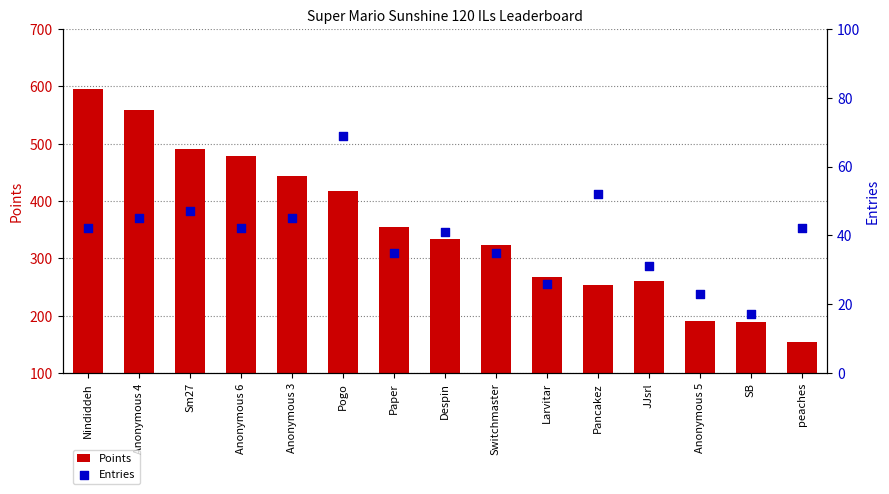

At how many categories does at least one series exceed 582?

1